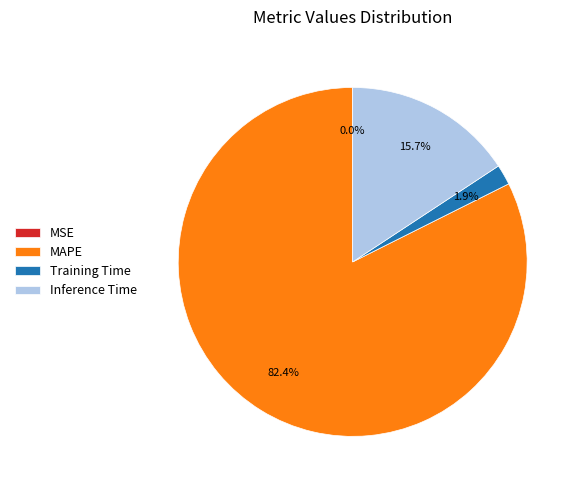

To the nearest percent, what portion does MAPE represent?

82%